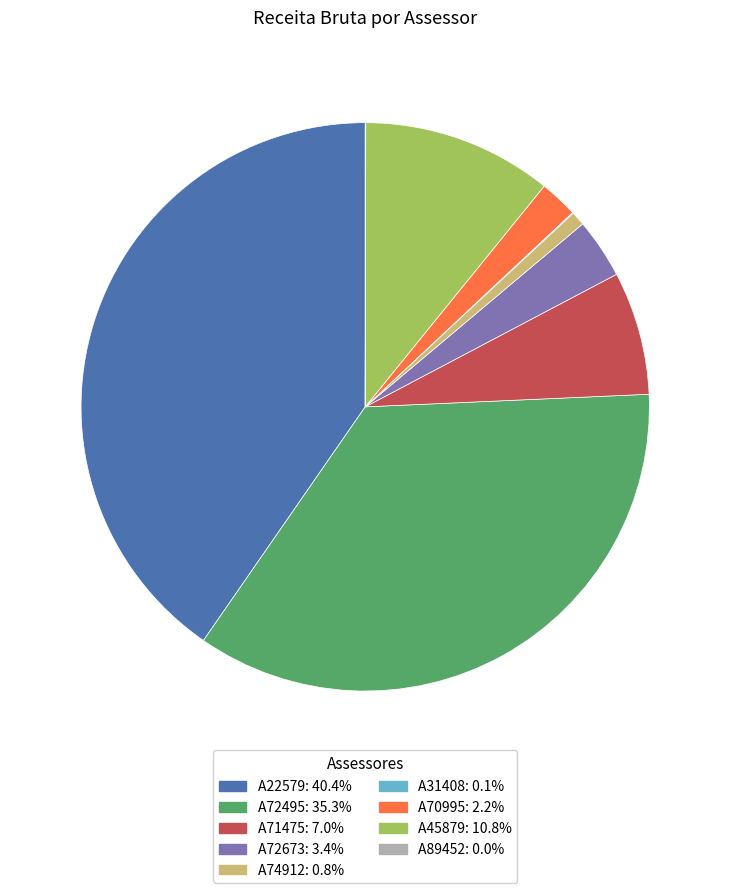

Is it true that A70995 is 2% of the pie?

True